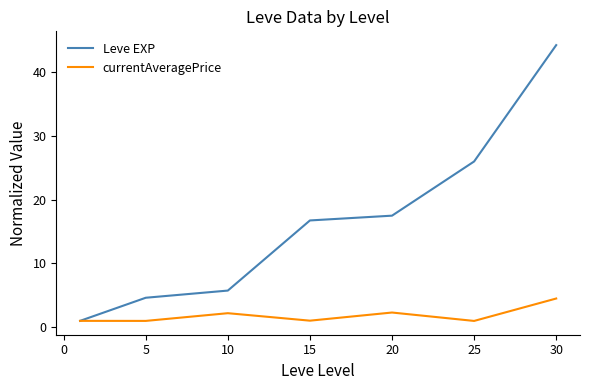

True or false: currentAveragePrice has more than 0 points higher than both neighbors.

True